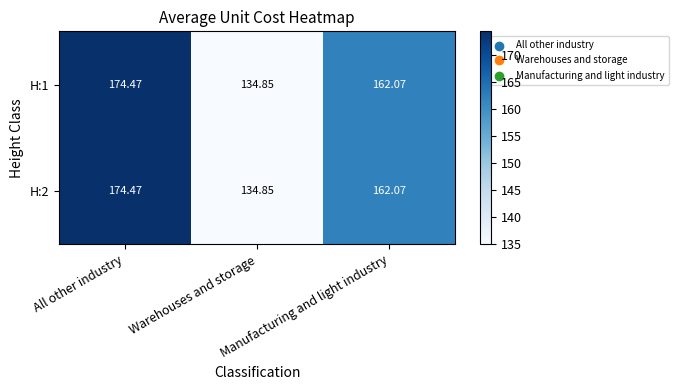

Count the number of categories in the chart.

3